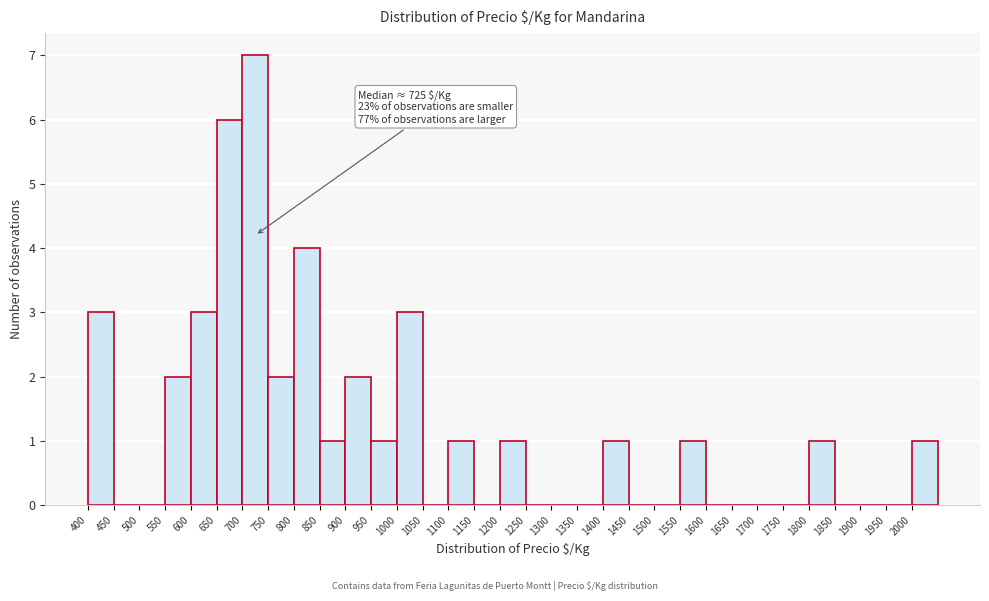

Over which range of the x-axis is the bar tallest?

700 to 750